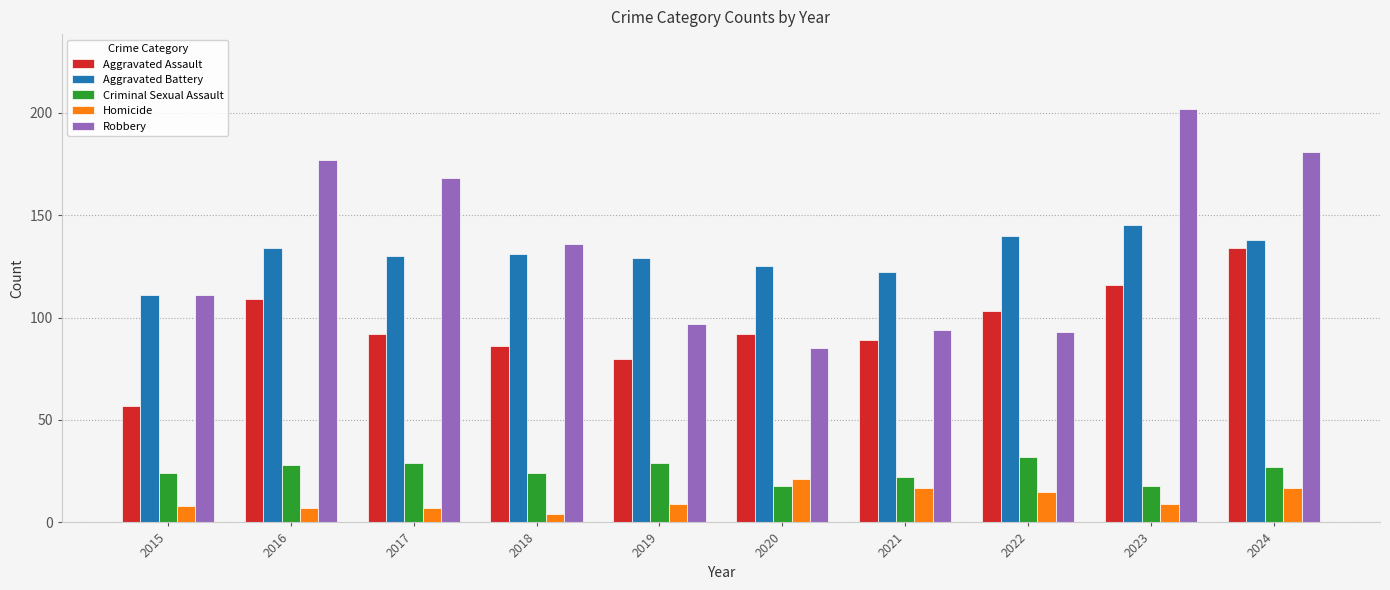

How many categories are shown in the chart?

10